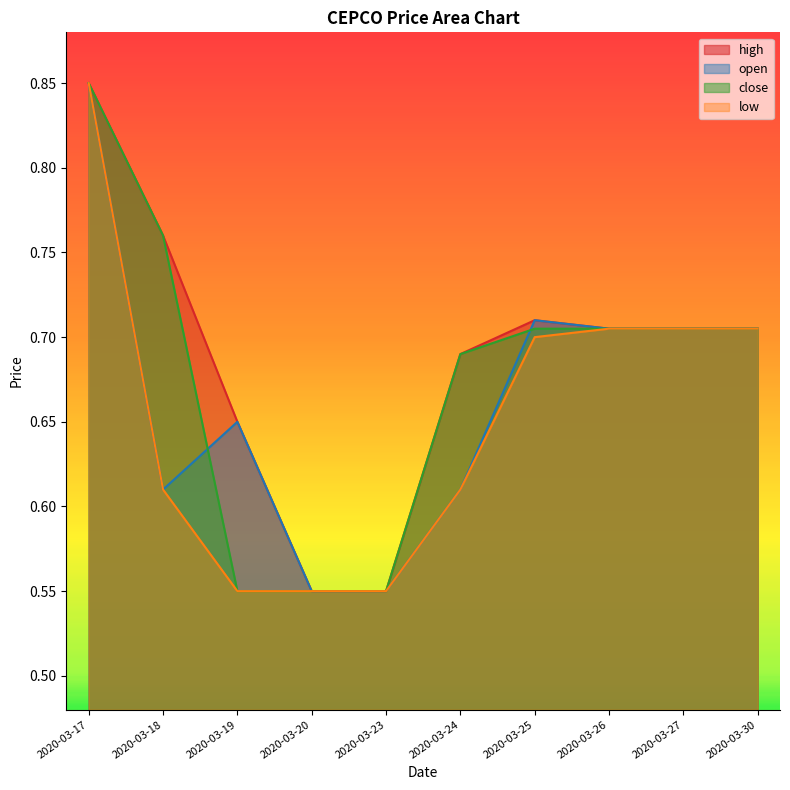

What value does the close series have at 2020-03-17?

0.8